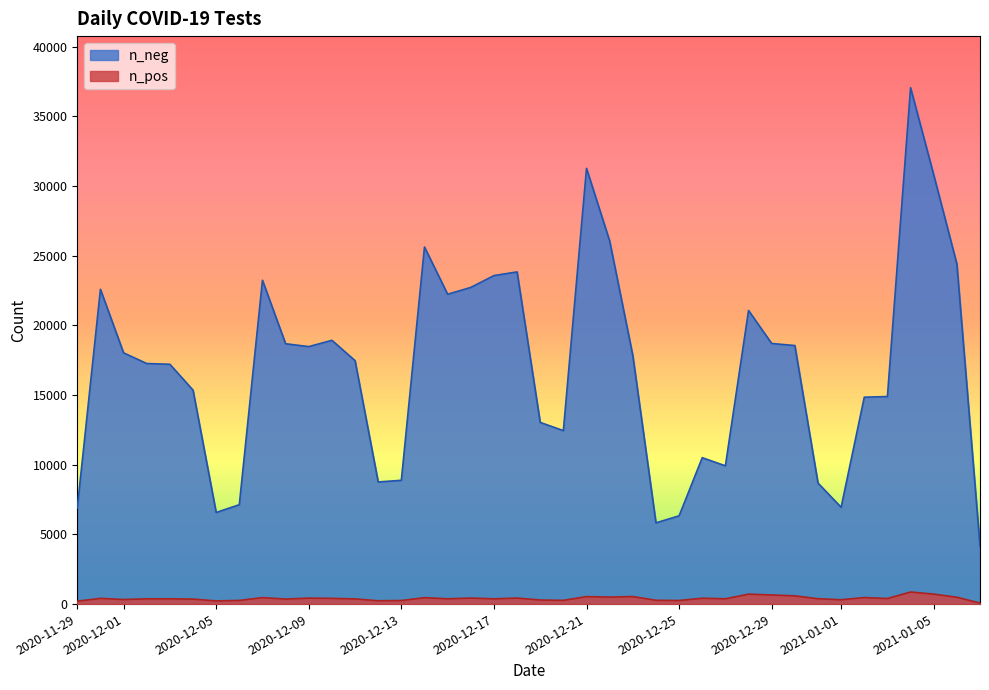

List the series in order of their peak value, highest first.

n_neg, n_pos